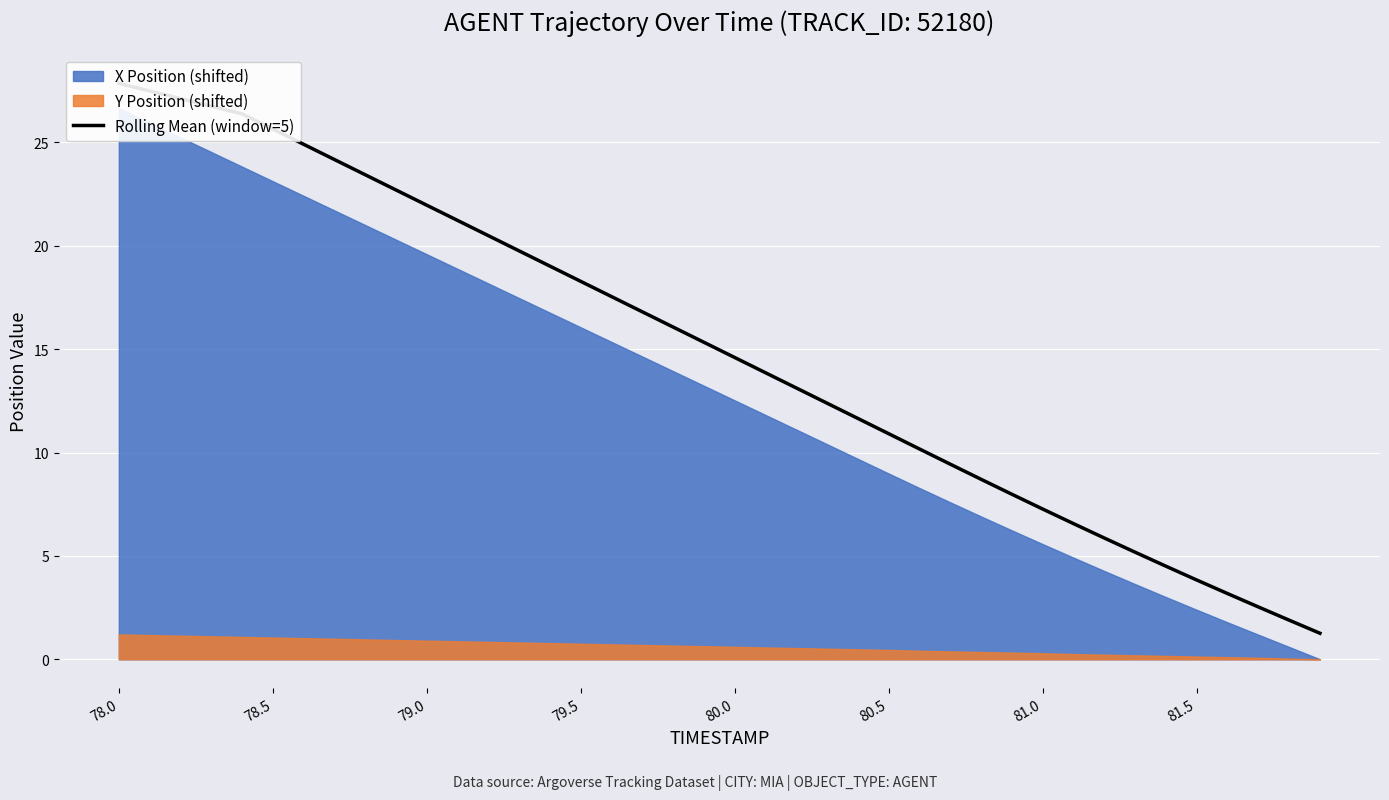

Reading left to right, extract all data points from this chart.

27.9	27.5	27.1	26.8	26.4	25.6	24.9	24.2	23.4	22.7	22.0	21.2	20.5	19.8	19.0	18.3	17.5	16.8	16.1	15.3	14.6	13.9	13.1	12.4	11.6	10.9	10.2	9.4	8.7	8.0	7.3	6.6	5.9	5.2	4.5	3.8	3.2	2.5	1.9	1.3